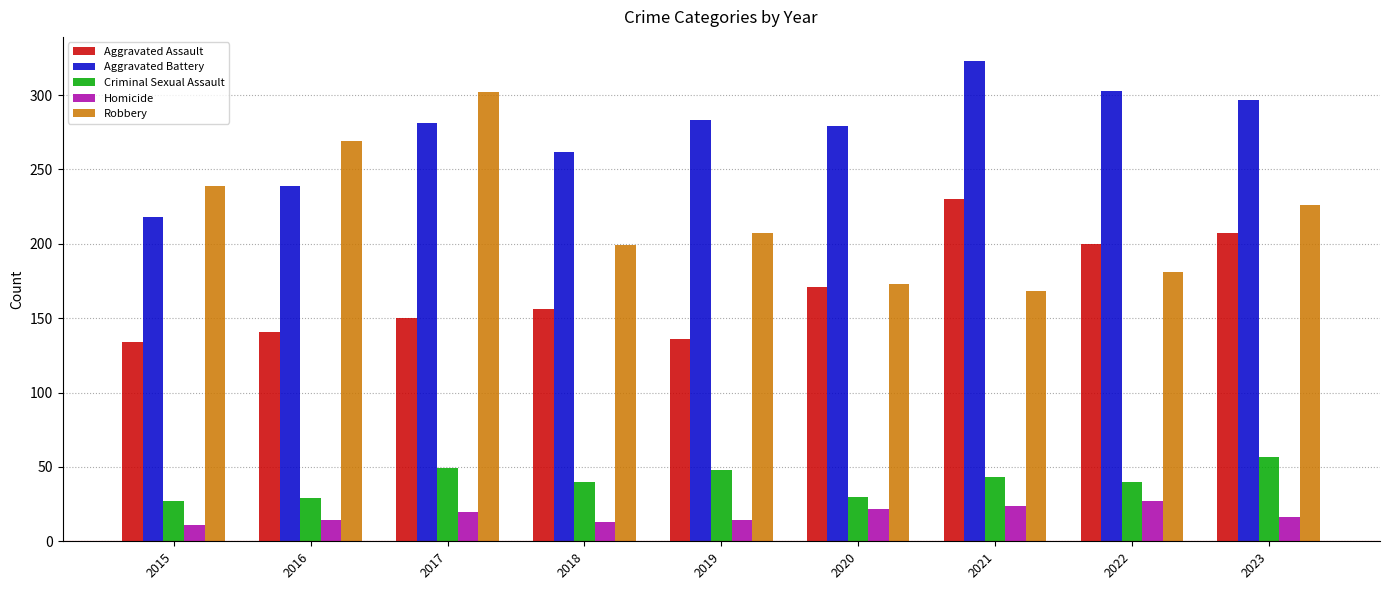

What is the minimum value for Aggravated Battery?

218